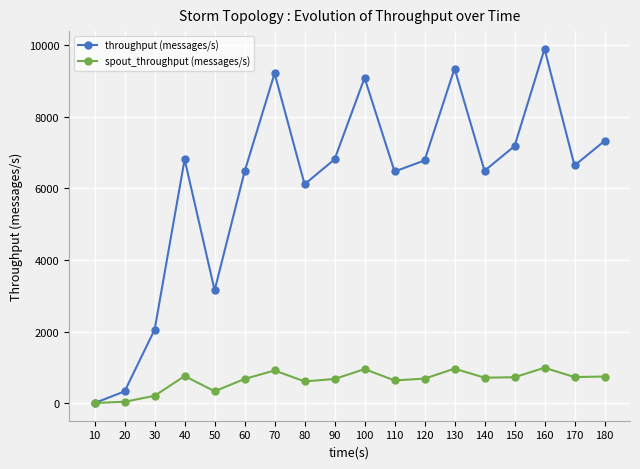

At how many categories does at least one series exceed 2346?

15